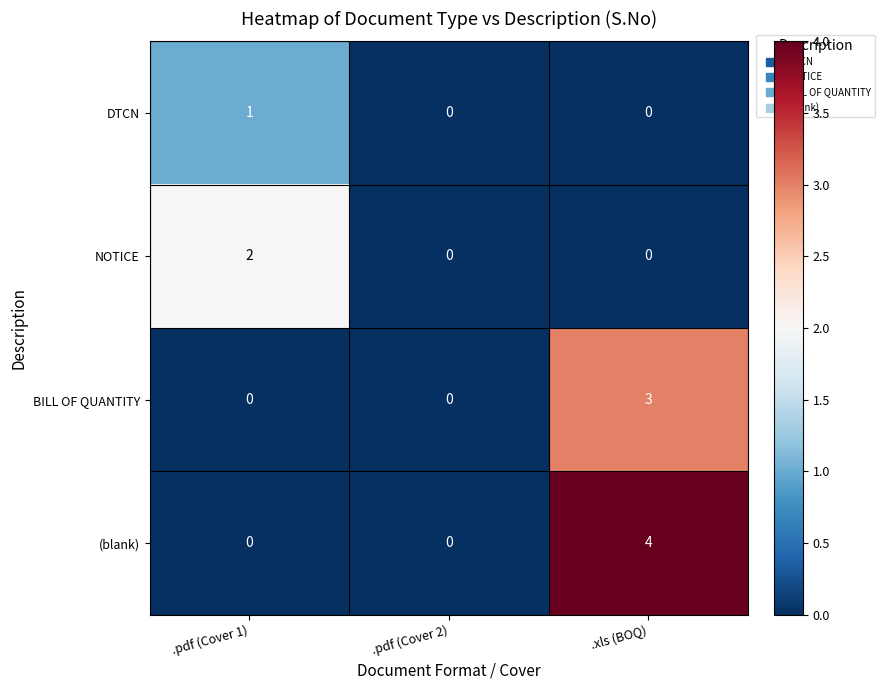

Rank the series by their maximum value, from highest to lowest.

(blank), BILL OF QUANTITY, NOTICE, DTCN